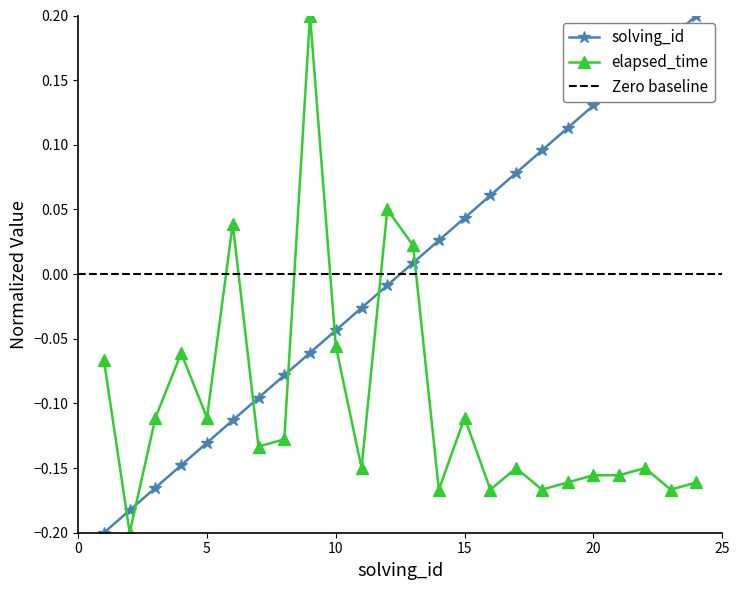

How many values in solving_id are below zero?

12